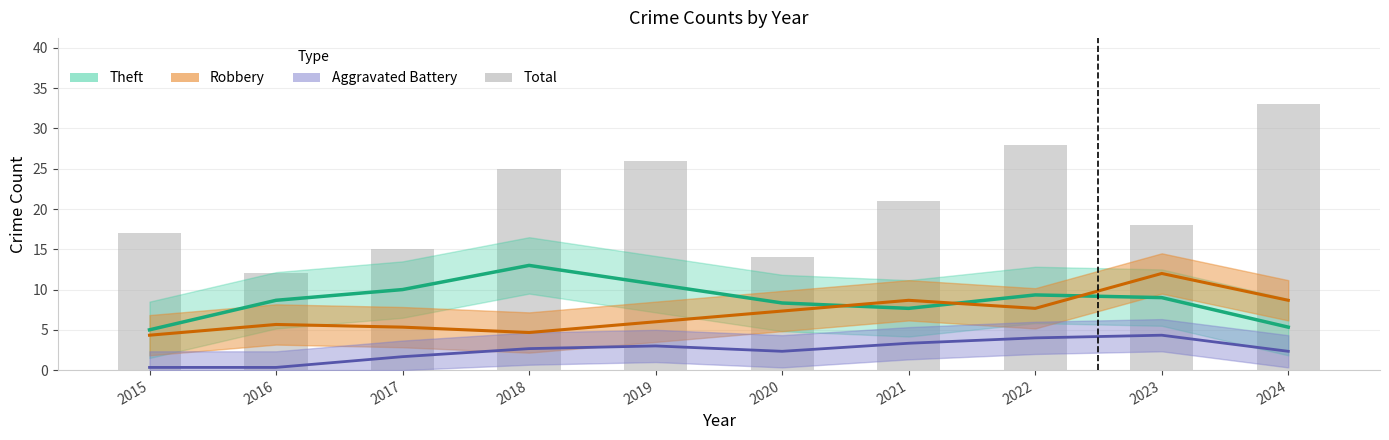

What is the change in value from 2019 to 2023?

-8